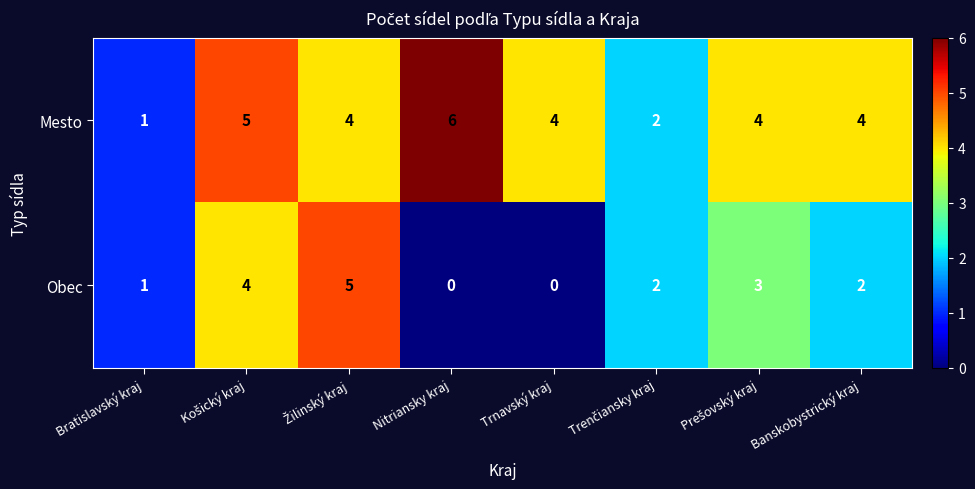

At Nitriansky kraj, list the series in order from largest to smallest.

Mesto, Obec